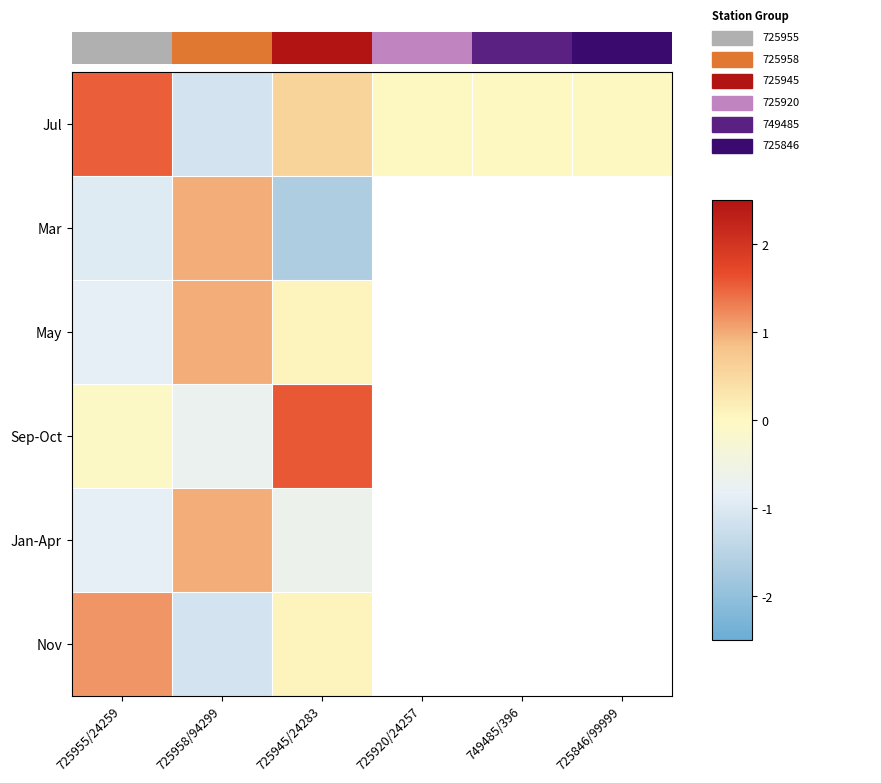

Which series has the largest range (max minus min)?

Jul